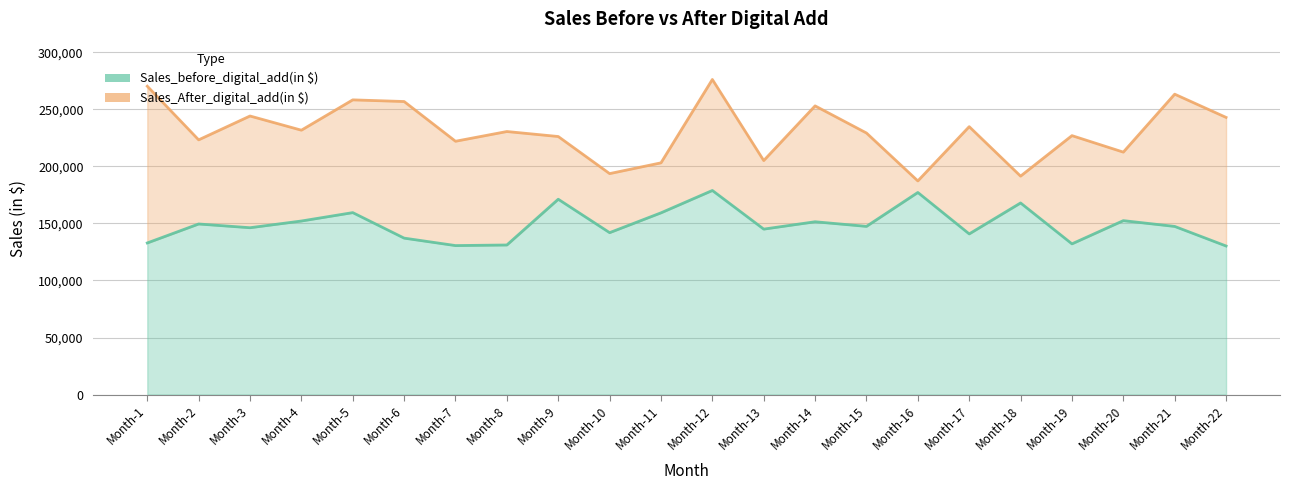

True or false: Sales_After_digital_add(in $) and Sales_before_digital_add(in $) intersect in this chart.

False